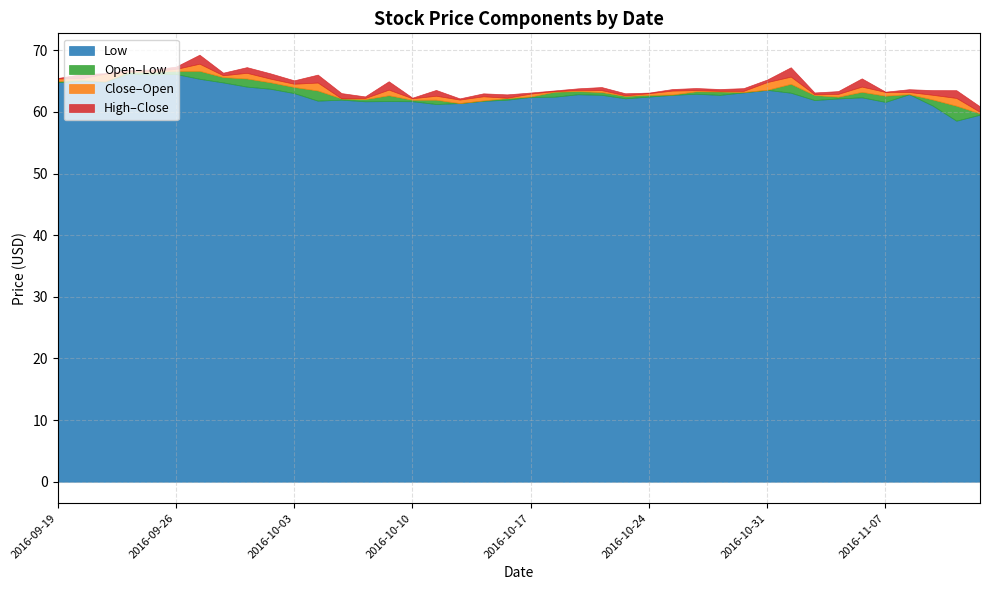

What are all the series names shown in the legend?

Low, Open–Low, Close–Open, High–Close